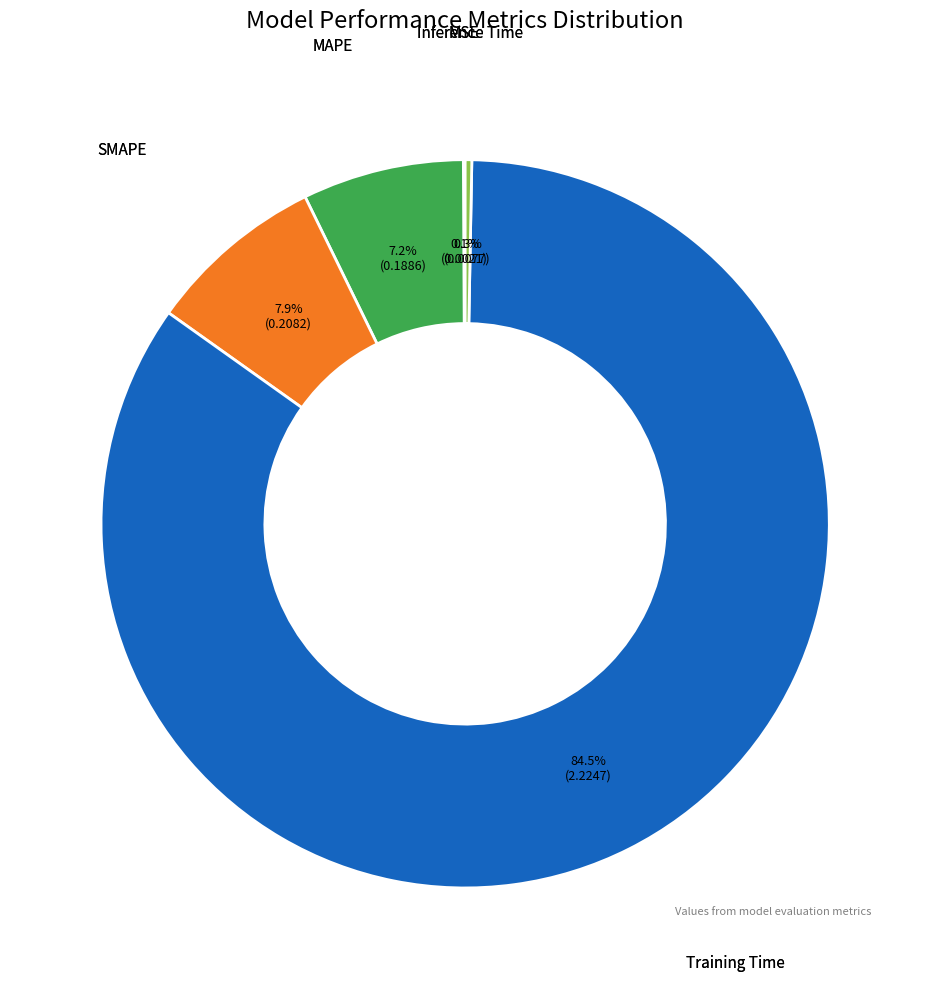

What portion of the pie excludes SMAPE?

92.1%